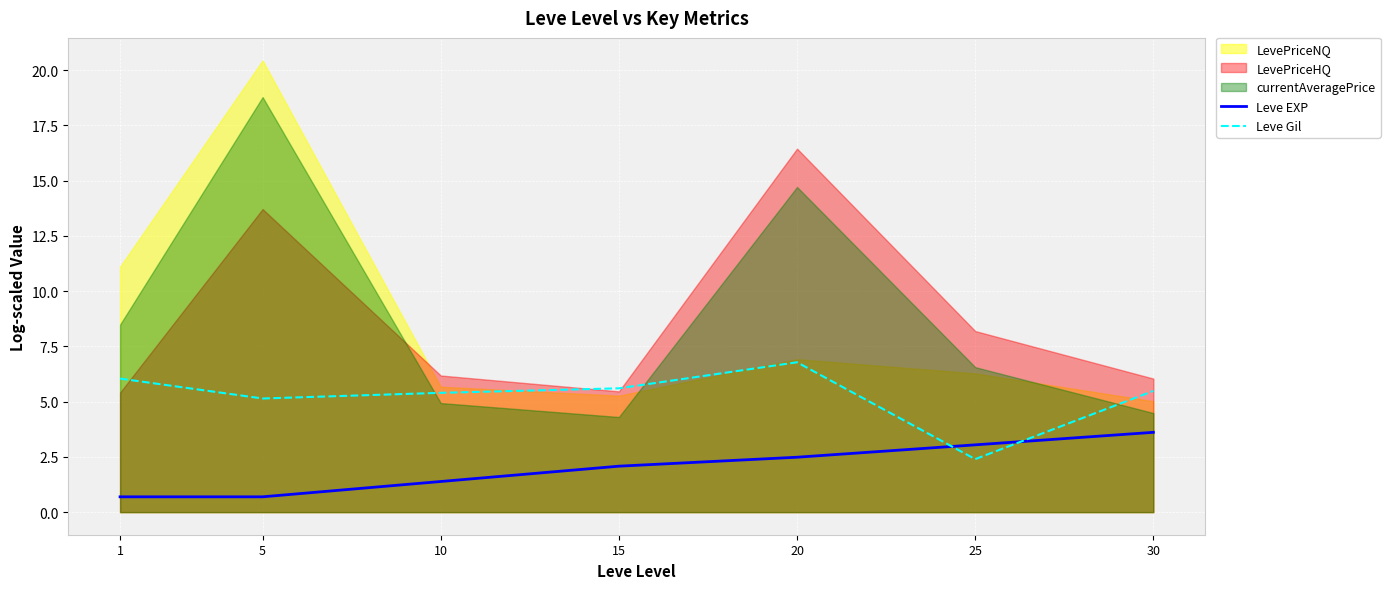

Is it true that Leve EXP equals 3.4 at 15?

False